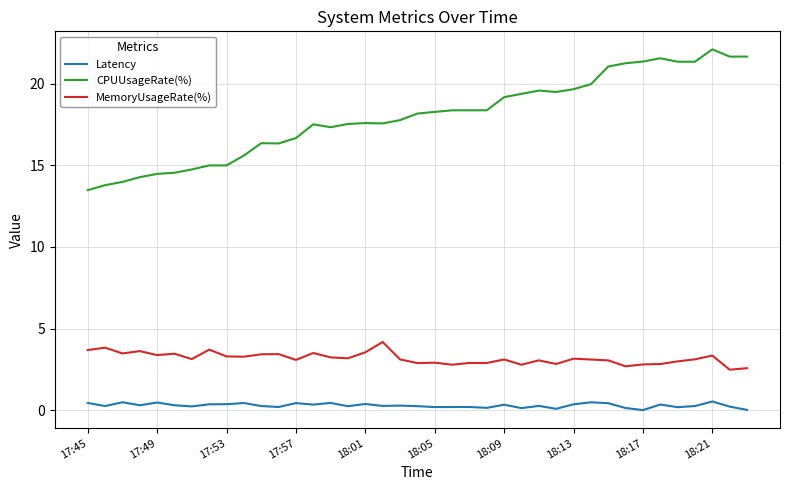

What is the minimum value for MemoryUsageRate(%)?

2.5